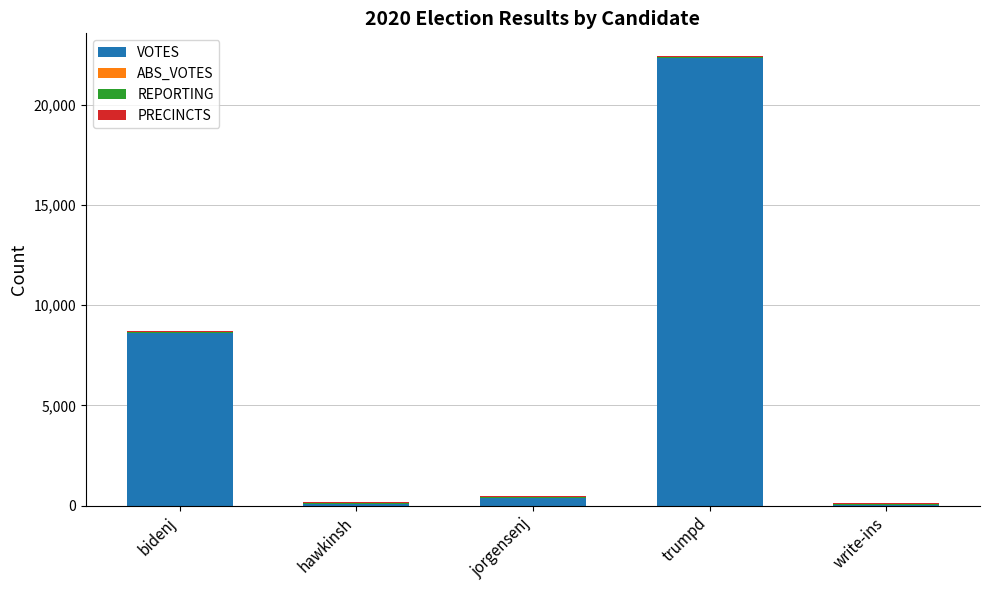

The value of VOTES at trumpd is 22340. True or false?

True